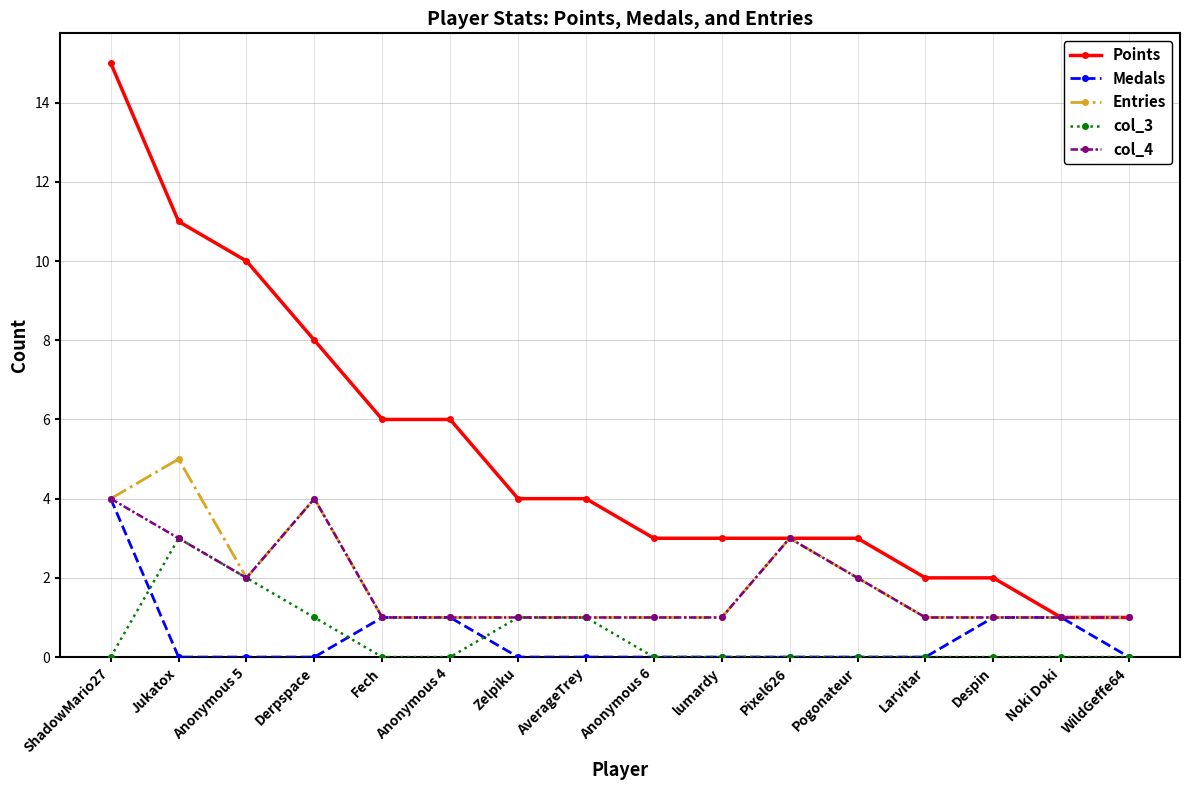

Which series has the largest range (max minus min)?

Points